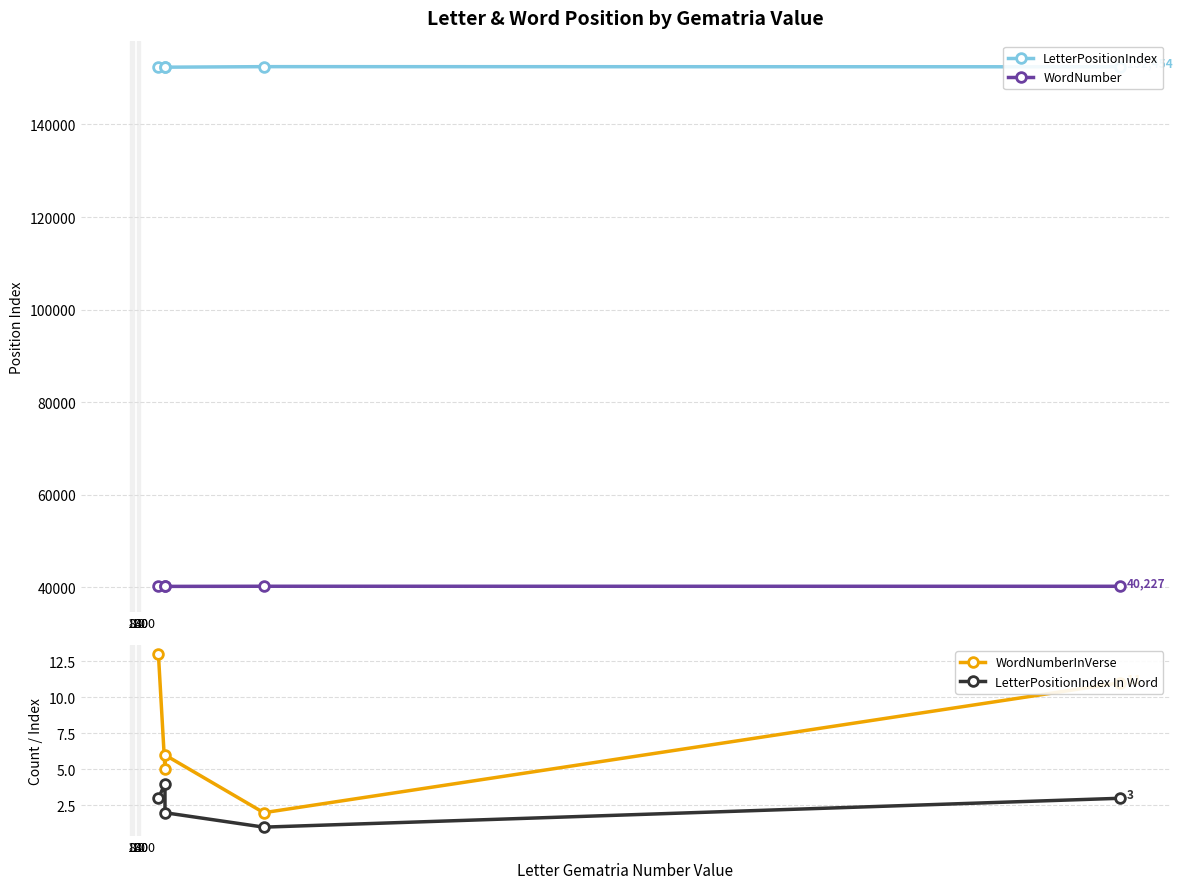

What is the total value across all series at 8?

192625